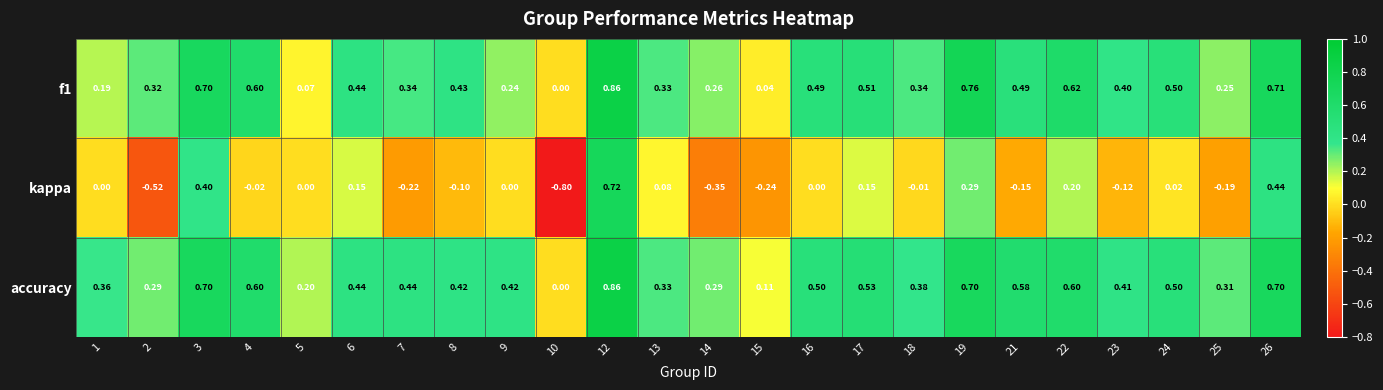

Between 6 and 26, which series saw the biggest shift?

kappa